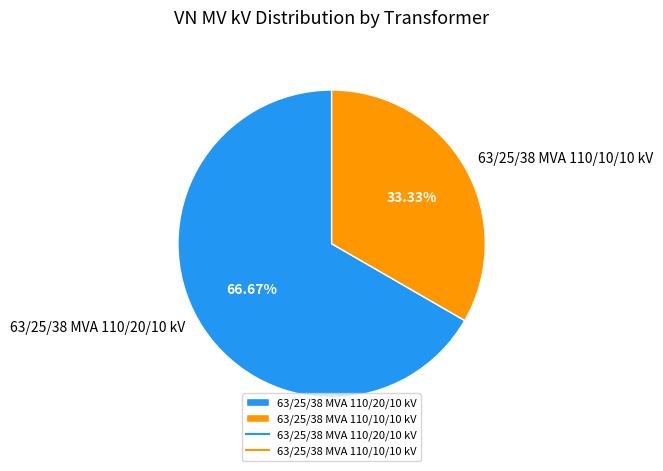

Which category has the smallest portion of the pie?

63/25/38 MVA 110/10/10 kV